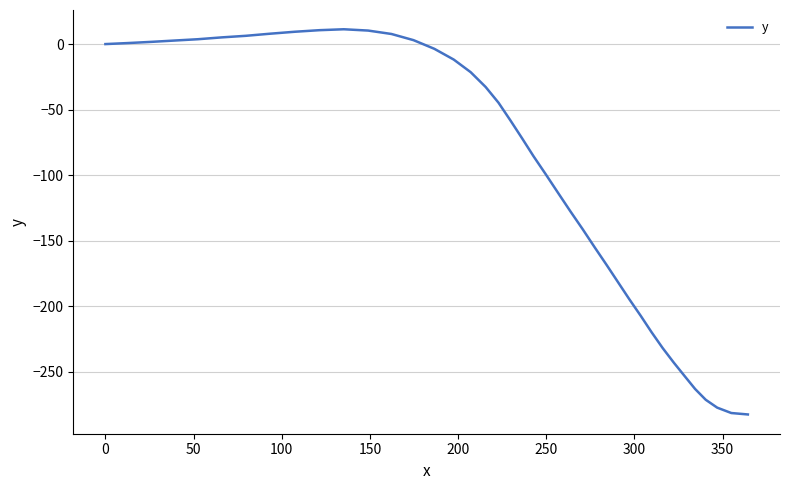

True or false: there are more than 0 points higher than both neighbors.

True